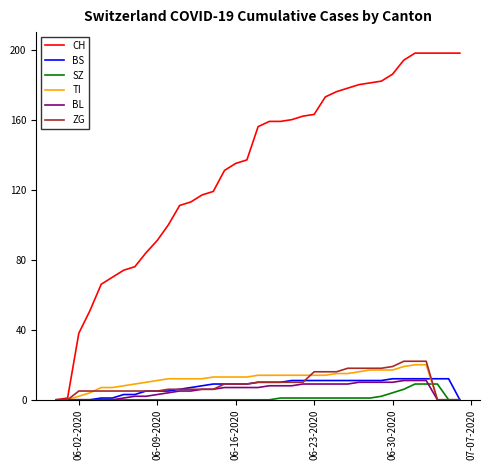

What is the greatest value displayed?

198